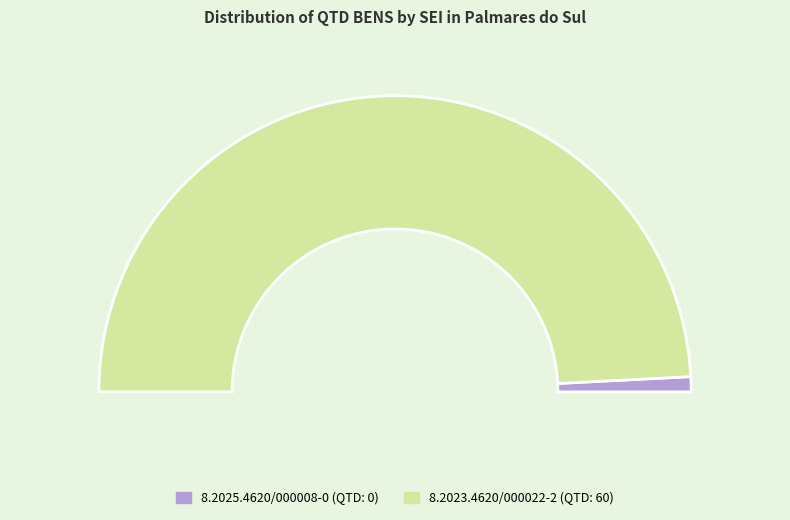

What is the majority slice?

8.2023.4620/000022-2